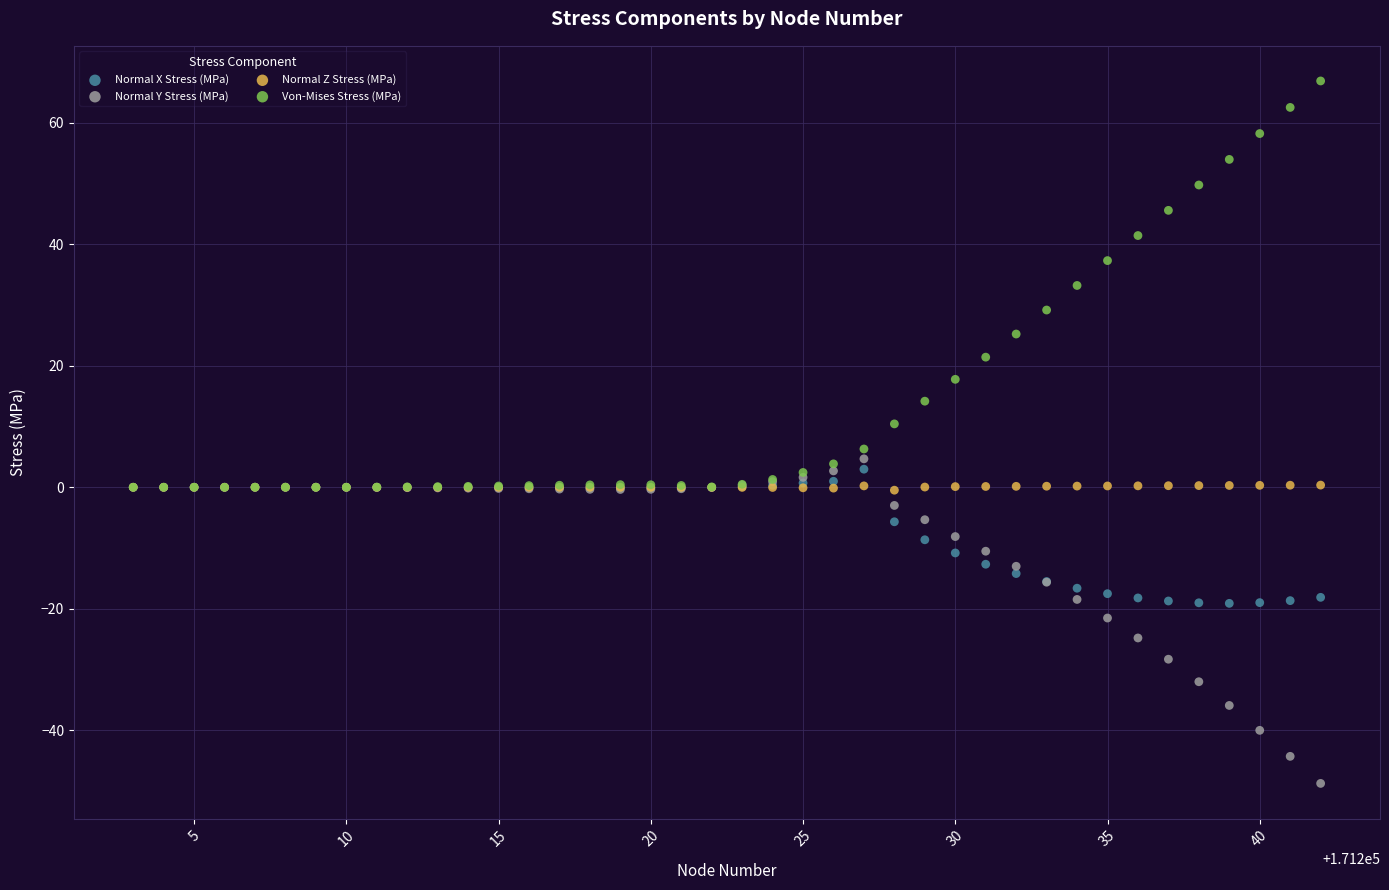

What are all the series names shown in the legend?

Normal X Stress (MPa), Normal Y Stress (MPa), Normal Z Stress (MPa), Von-Mises Stress (MPa)